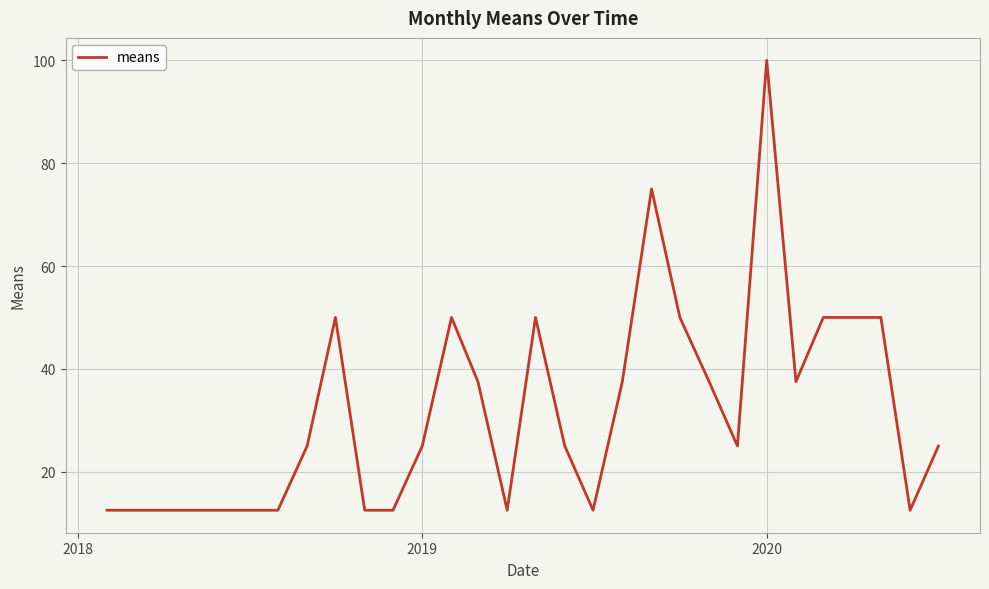

How many series are shown in this chart?

1